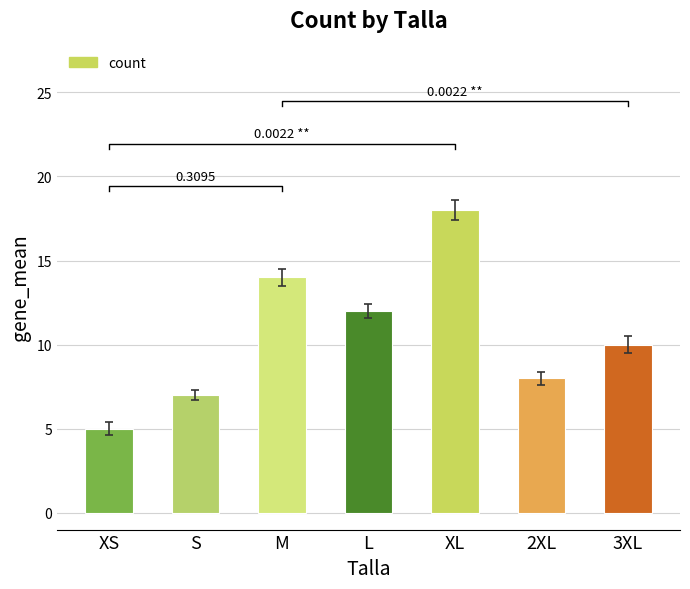

Which label corresponds to the largest value in the chart?

XL